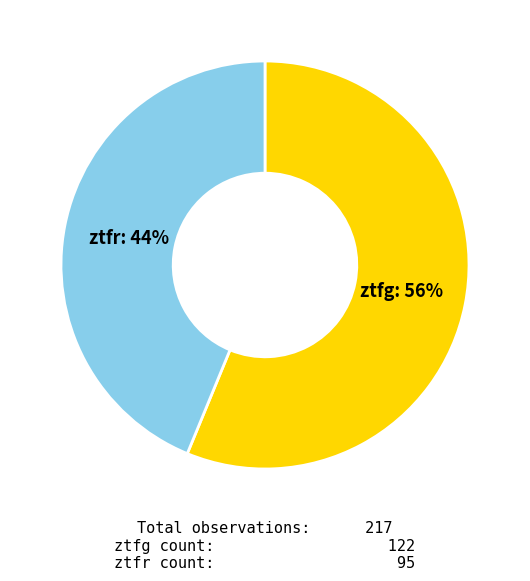

Rank the categories by value from highest to lowest.

ztfg, ztfr